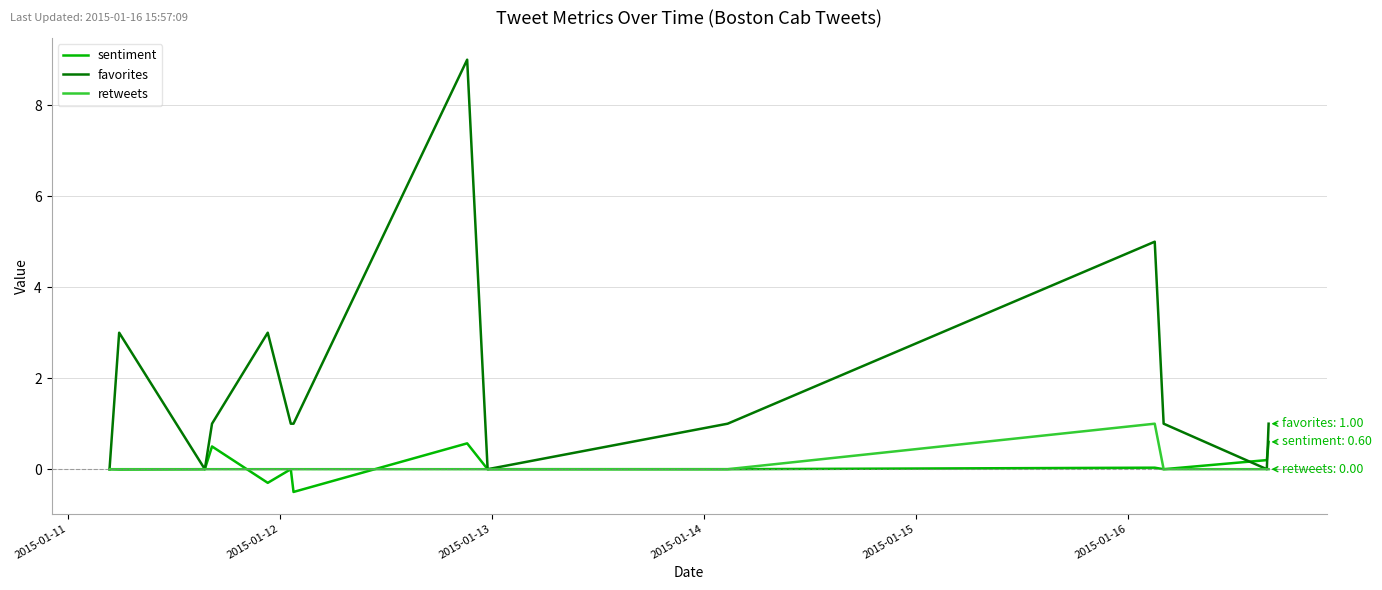

True or false: sentiment has more than 2 interior local peaks.

True